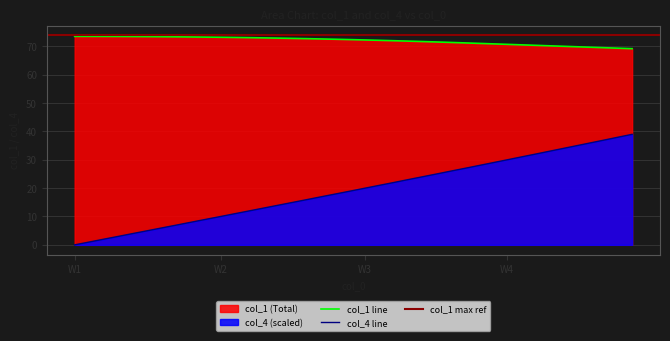

True or false: col_1 line and col_4 line intersect in this chart.

False